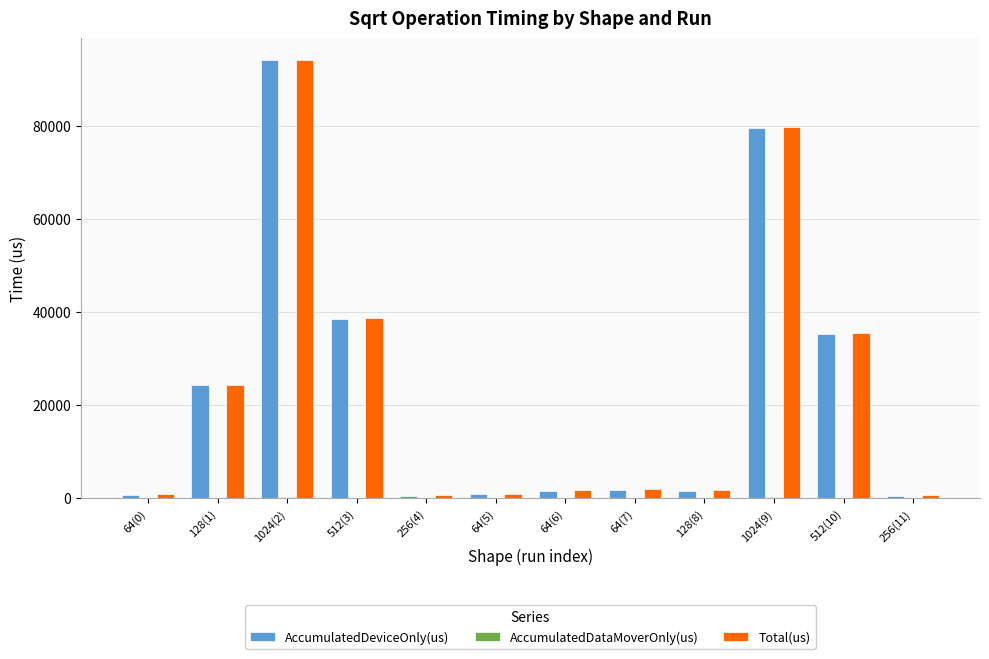

Read the AccumulatedDeviceOnly(us) value at 1024(2).

93993.4